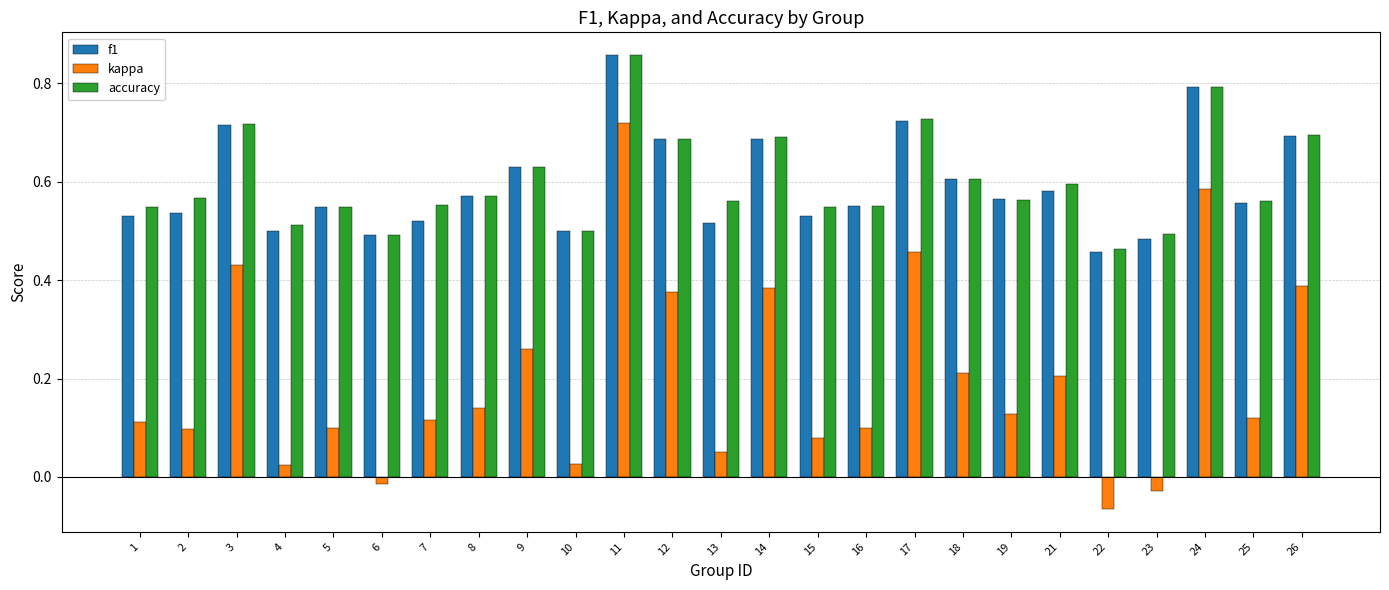

How many bars are there in total?

75